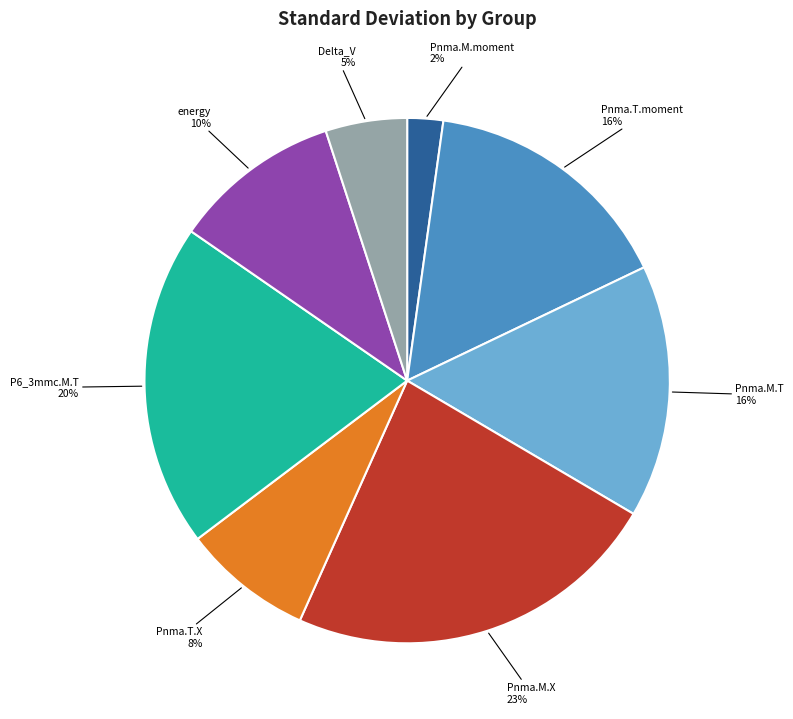

Is it true that energy is 1% of the pie?

False